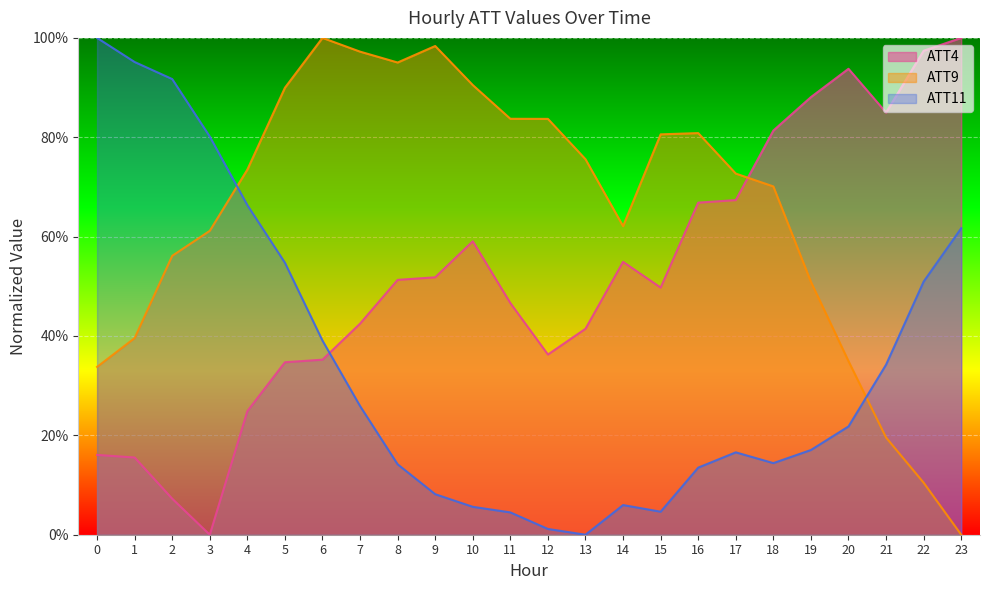

Reading right to left, extract all data points from this chart.

ATT4: 23=1.0	22=1.0	21=0.8	20=0.9	19=0.9	18=0.8	17=0.7	16=0.7	15=0.5	14=0.5	13=0.4	12=0.4	11=0.5	10=0.6	9=0.5	8=0.5	7=0.4	6=0.4	5=0.3	4=0.2	3=0.0	2=0.1	1=0.2	0=0.2
ATT9: 23=0.0	22=0.1	21=0.2	20=0.3	19=0.5	18=0.7	17=0.7	16=0.8	15=0.8	14=0.6	13=0.8	12=0.8	11=0.8	10=0.9	9=1.0	8=1.0	7=1.0	6=1.0	5=0.9	4=0.7	3=0.6	2=0.6	1=0.4	0=0.3
ATT11: 23=0.6	22=0.5	21=0.3	20=0.2	19=0.2	18=0.1	17=0.2	16=0.1	15=0.0	14=0.1	13=0.0	12=0.0	11=0.0	10=0.1	9=0.1	8=0.1	7=0.3	6=0.4	5=0.5	4=0.7	3=0.8	2=0.9	1=1.0	0=1.0